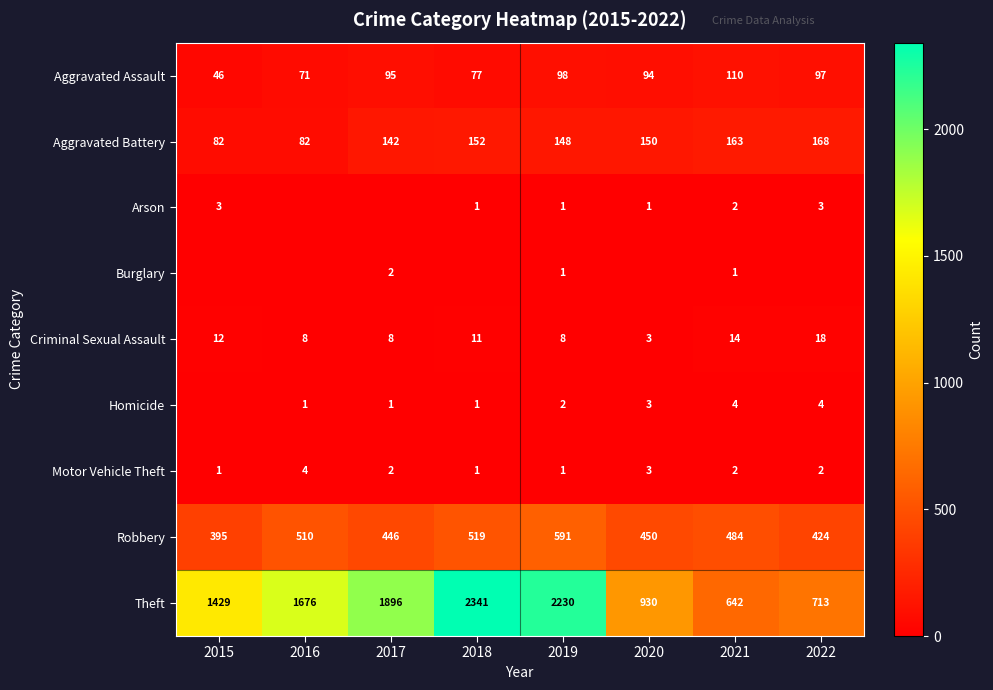

The value of Aggravated Battery at 2018 is 152. True or false?

True